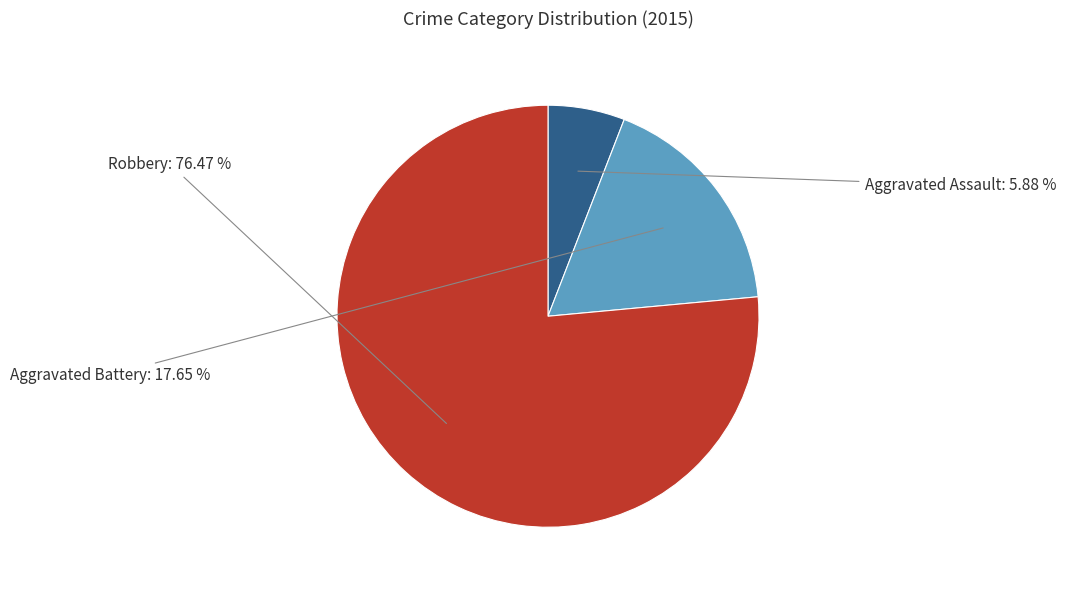

To the nearest percent, what is the average slice percentage?

33%